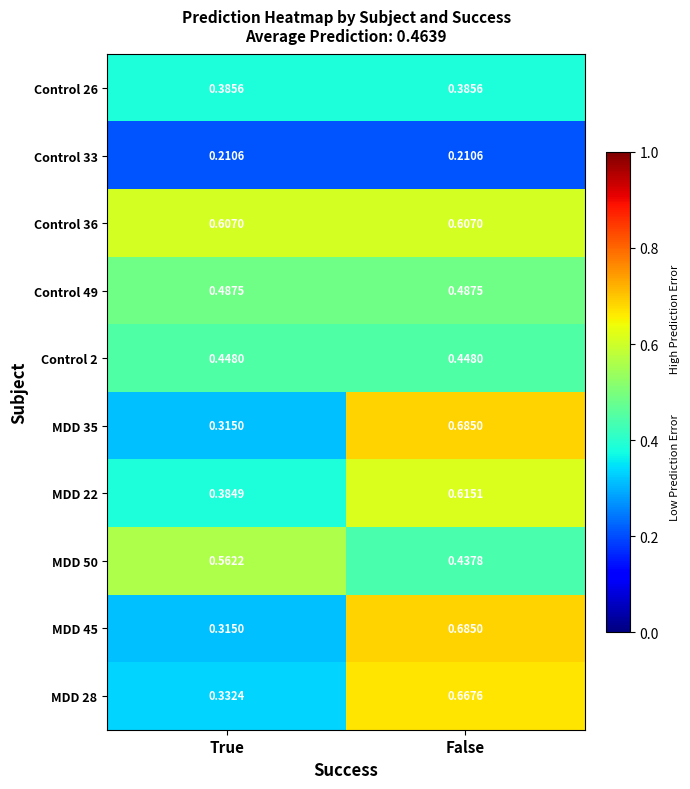

Is the value of MDD 45 at True greater than the value of MDD 22 at False?

No